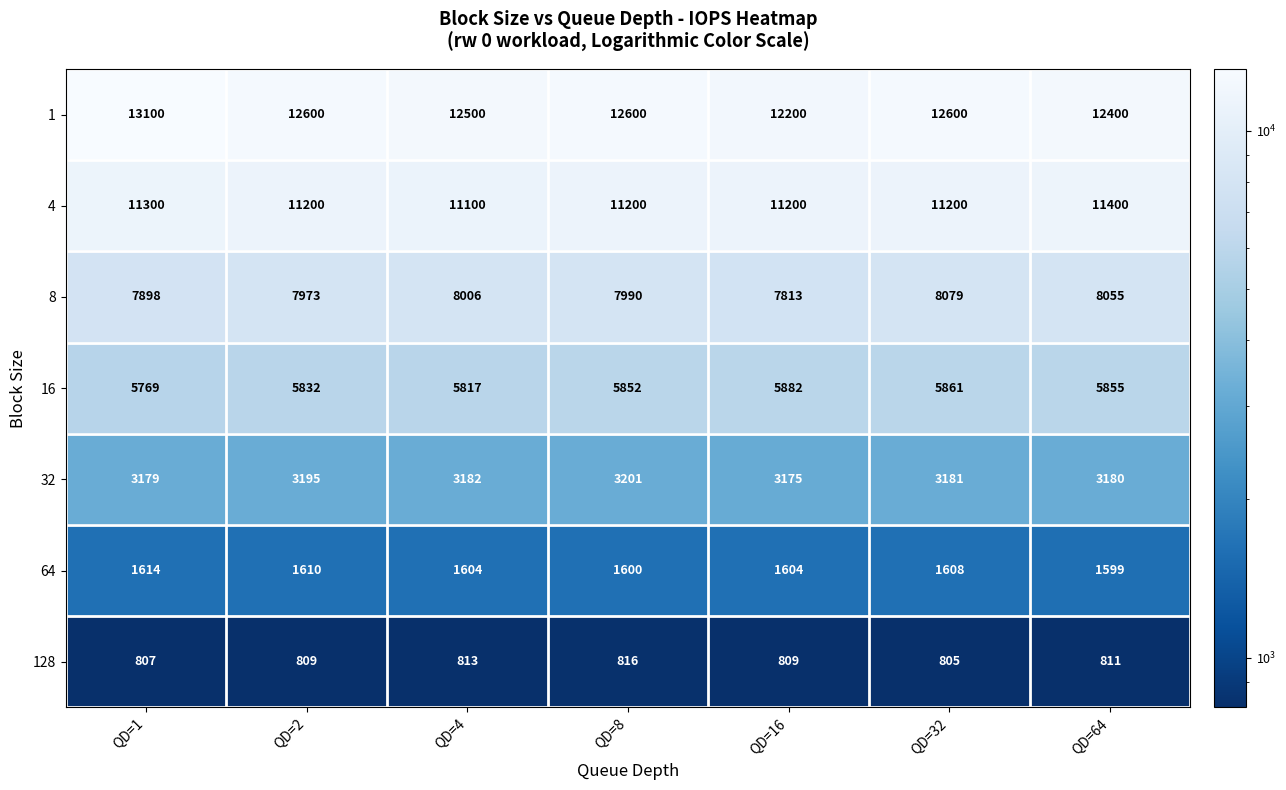

At which category does the chart reach its peak across all series?

QD=1